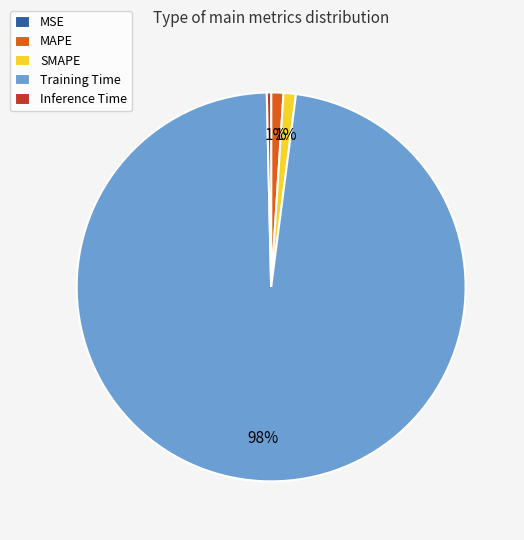

What is the largest slice in the pie chart?

Training Time